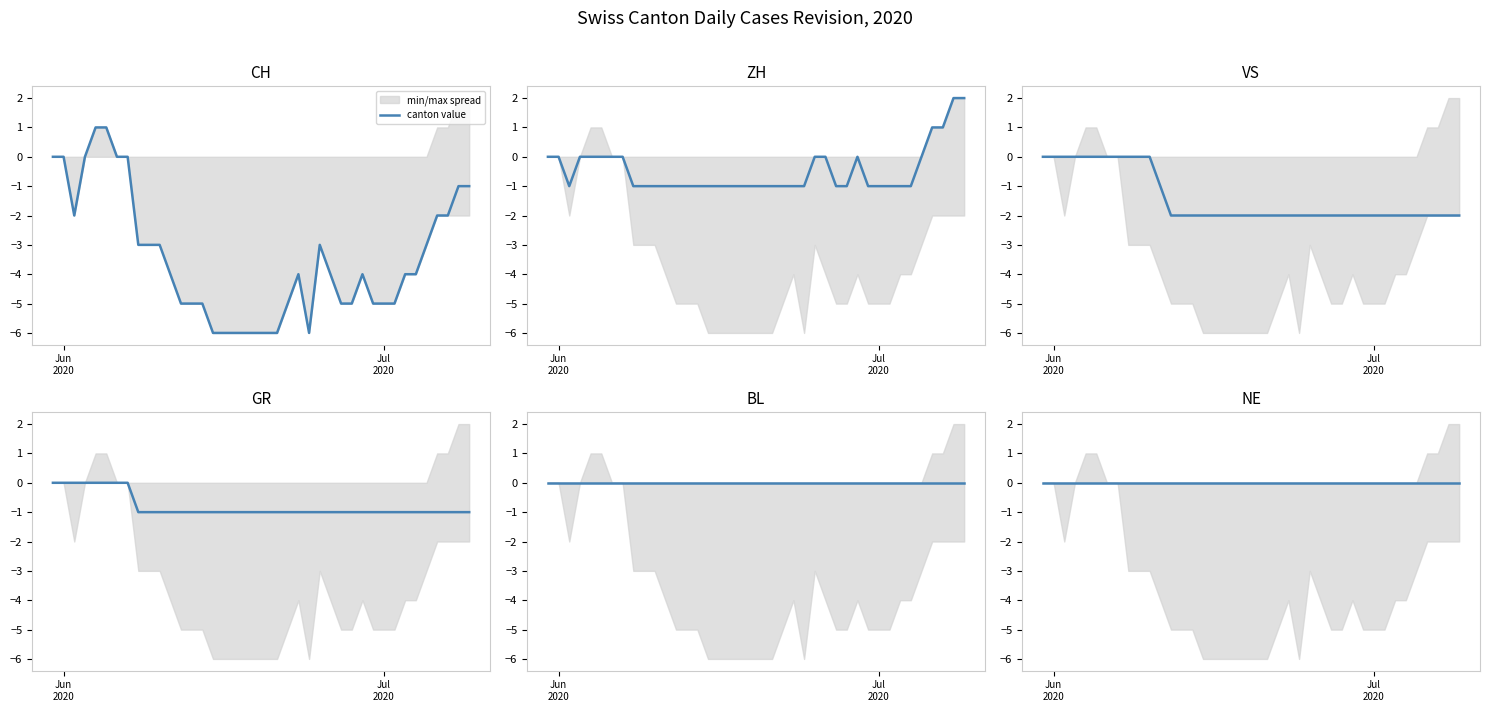

The ZH series shows -1 at 2020-07-03. True or false?

True